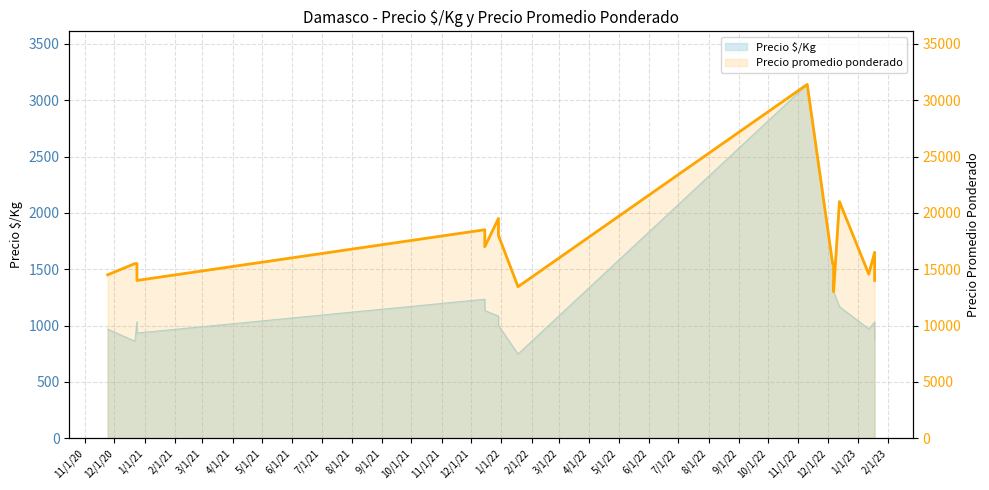

What is the maximum value shown in the chart?

31400